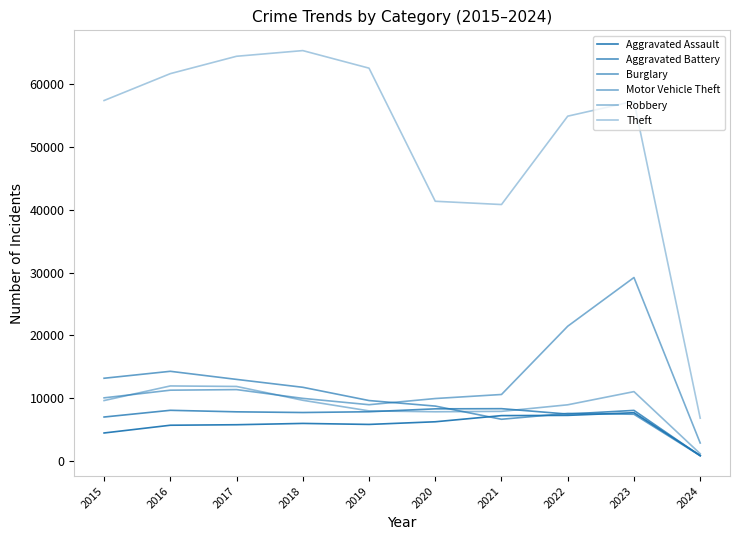

How many lines are shown in the chart?

6